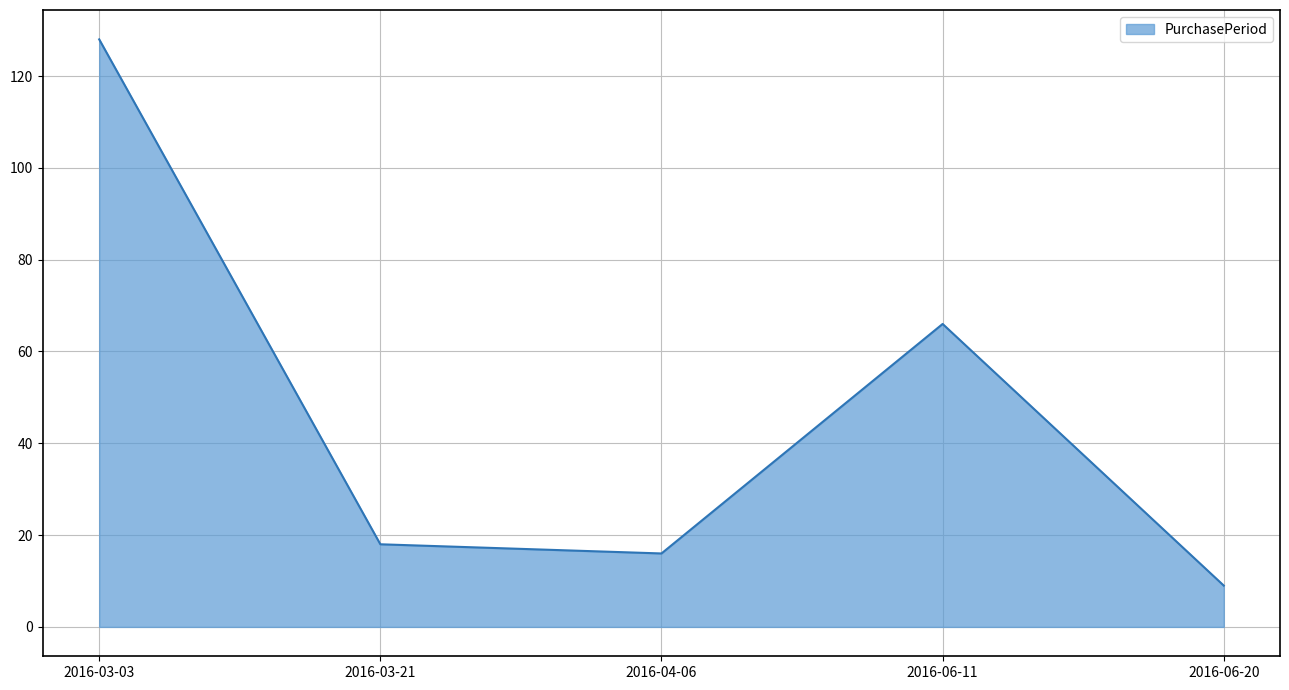

What is the difference between the second highest and second lowest values?

50